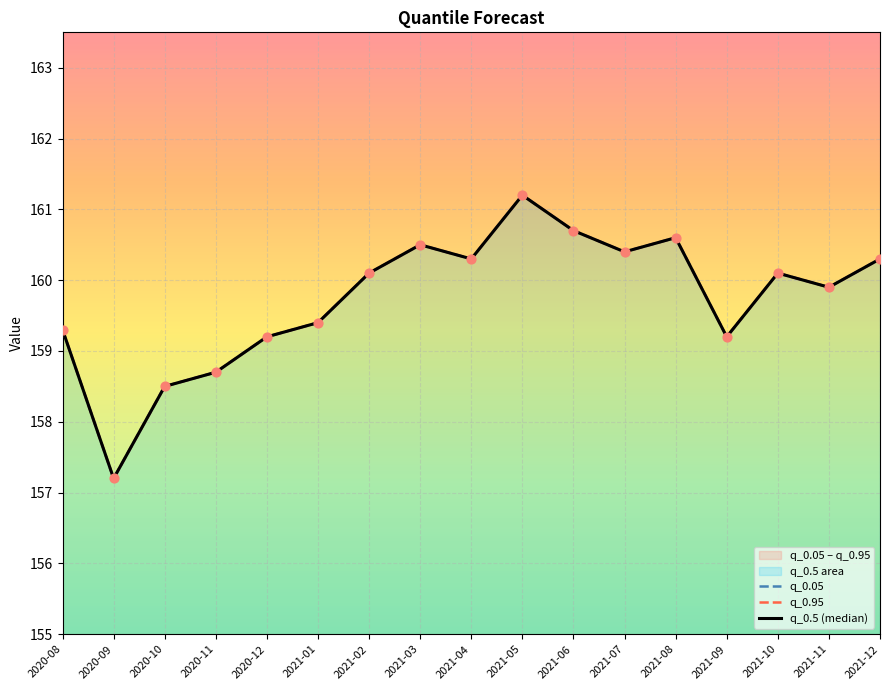

Which series has the widest spread of Y values?

q_0.05